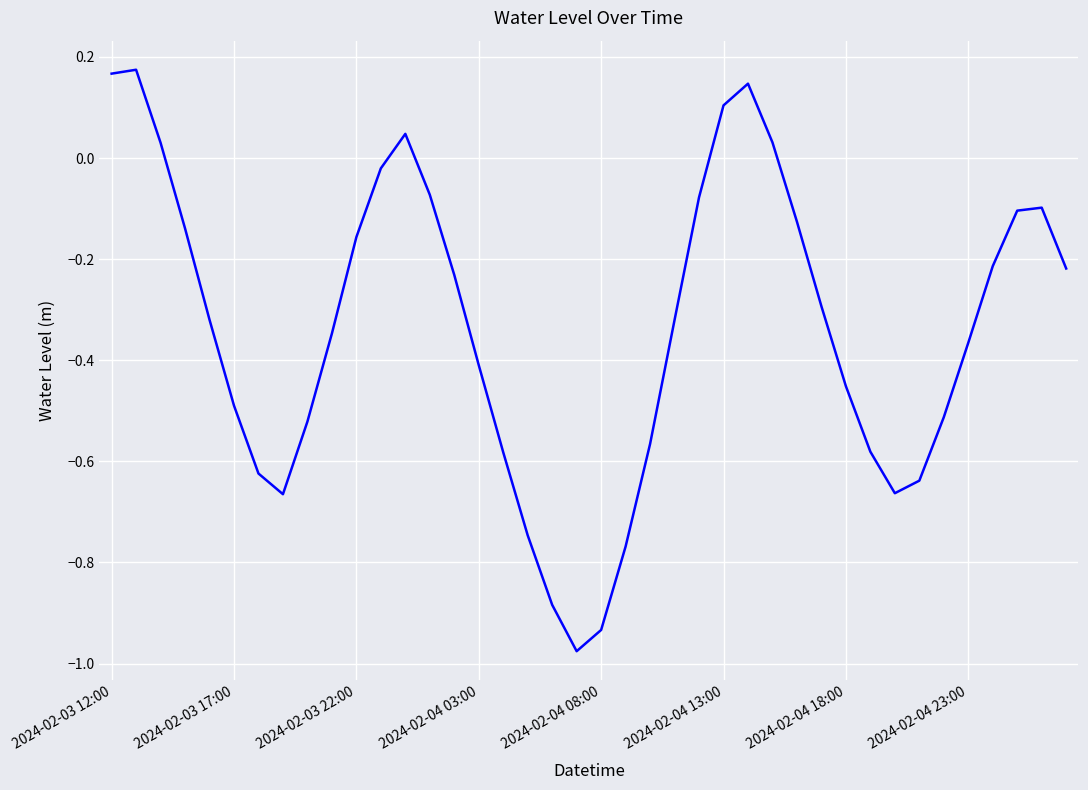

What is the difference between the maximum and minimum values?

1.2